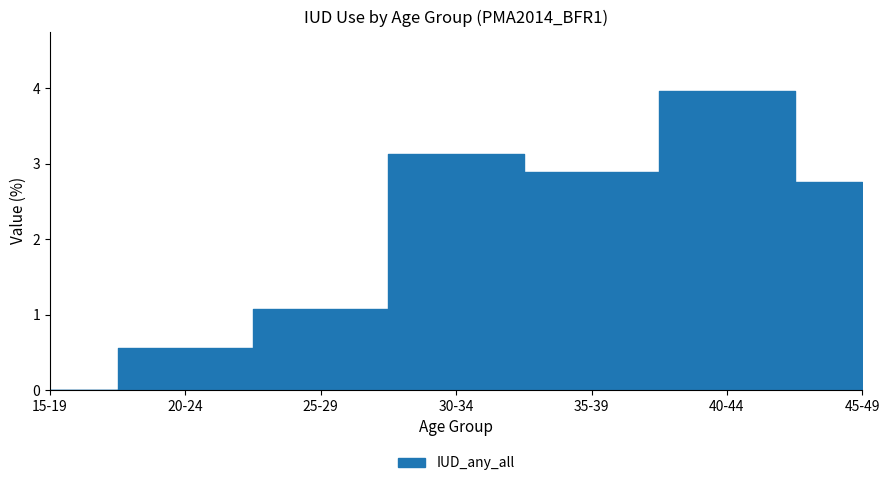

How many interior local valleys (lower than both neighbors) does the data have?

1